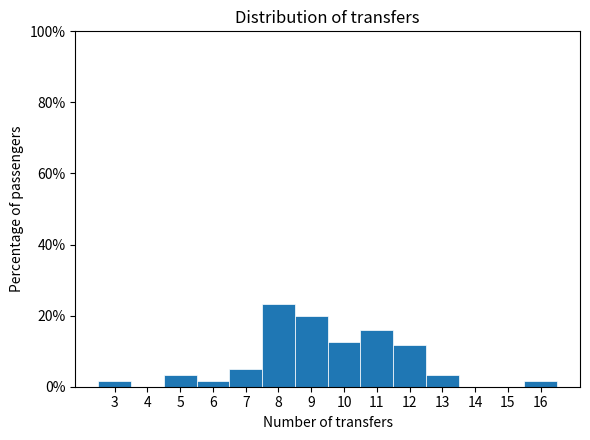

Reading left to right, transcribe this chart: for each bar, give the range it covers on the x-axis and its height. The values are not printed on the chart, so give them approximately, as read against the axis.

2.5 to 3.5: under 2
3.5 to 4.5: 0
4.5 to 5.5: 4
5.5 to 6.5: under 2
6.5 to 7.5: 6
7.5 to 8.5: 24
8.5 to 9.5: 20
9.5 to 10.5: 12
10.5 to 11.5: 16
11.5 to 12.5: 12
12.5 to 13.5: 4
13.5 to 14.5: 0
14.5 to 15.5: 0
15.5 to 16.5: under 2